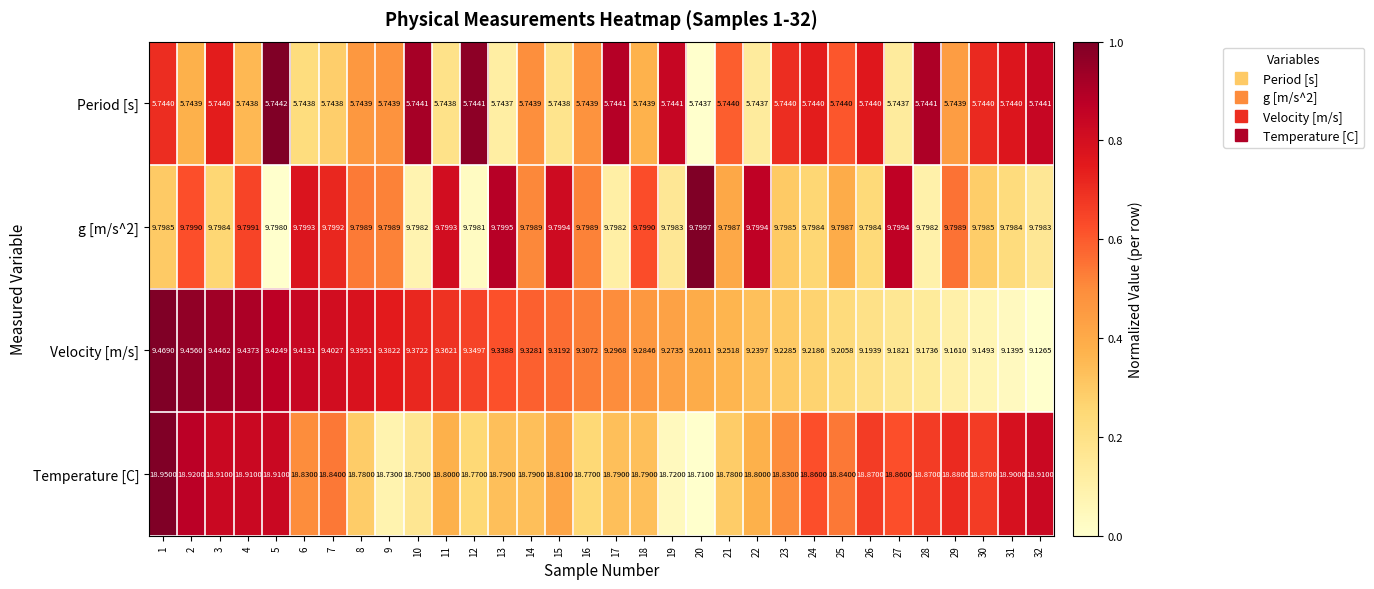

At 5, list the series in order from largest to smallest.

Temperature [C], g [m/s^2], Velocity [m/s], Period [s]